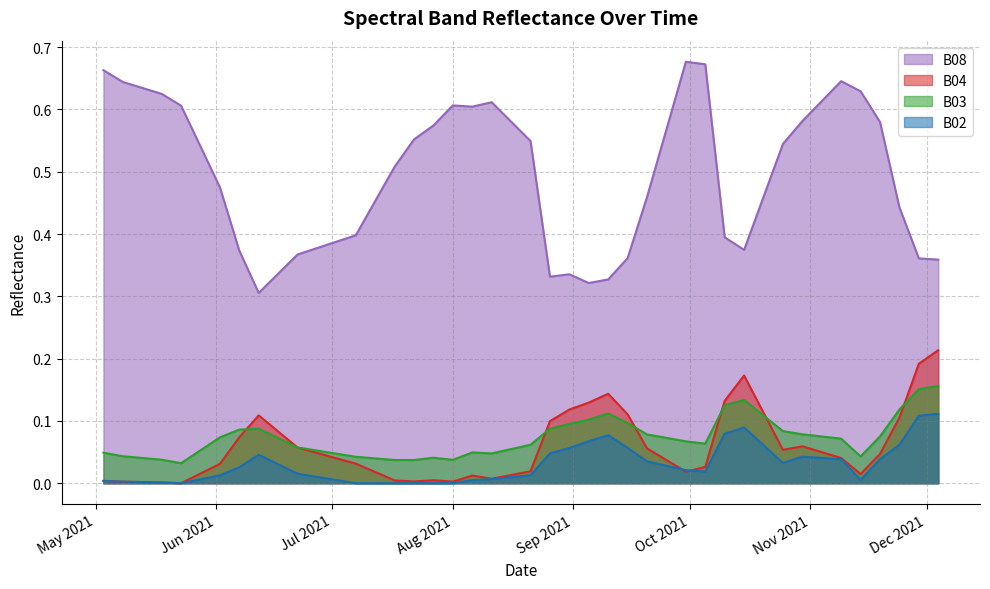

Rank the series by their maximum value, from highest to lowest.

B08, B04, B03, B02